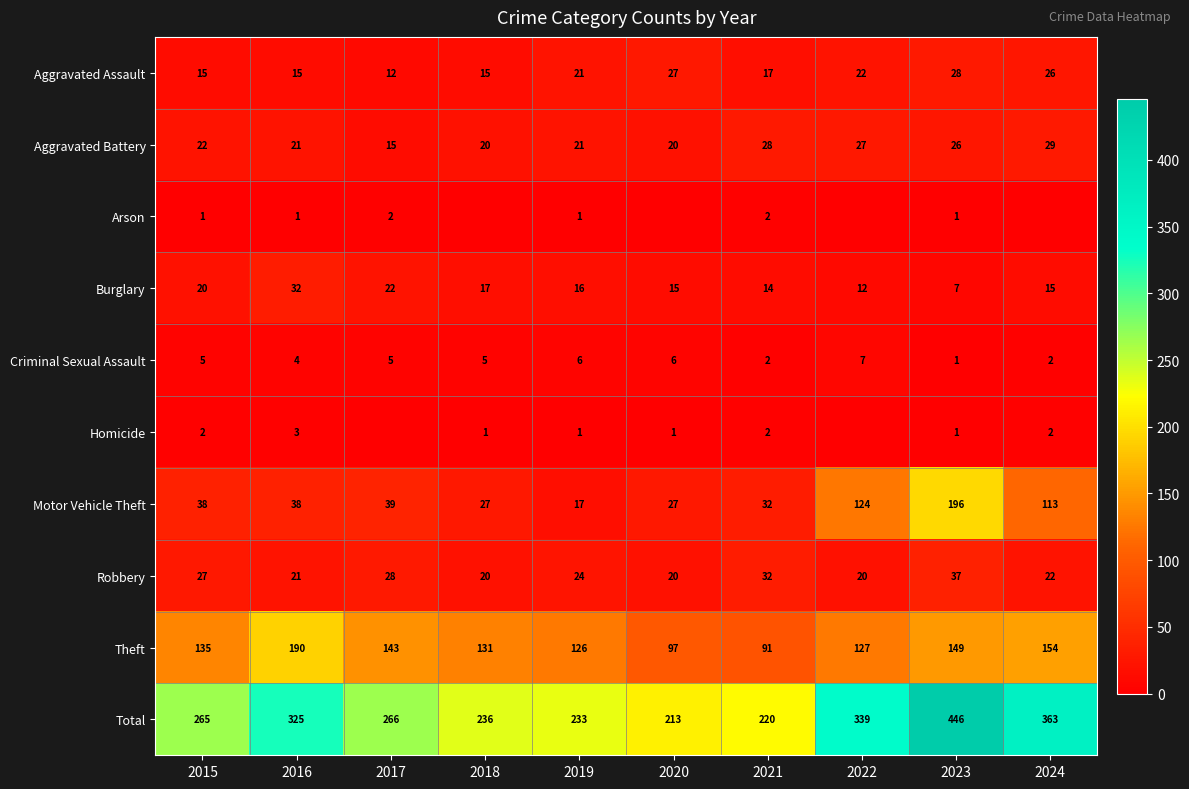

Is the value of Aggravated Assault at 2015 greater than the value of Total at 2016?

No